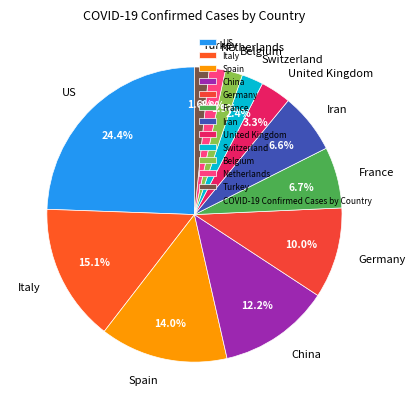

What is the largest slice in the pie chart?

US